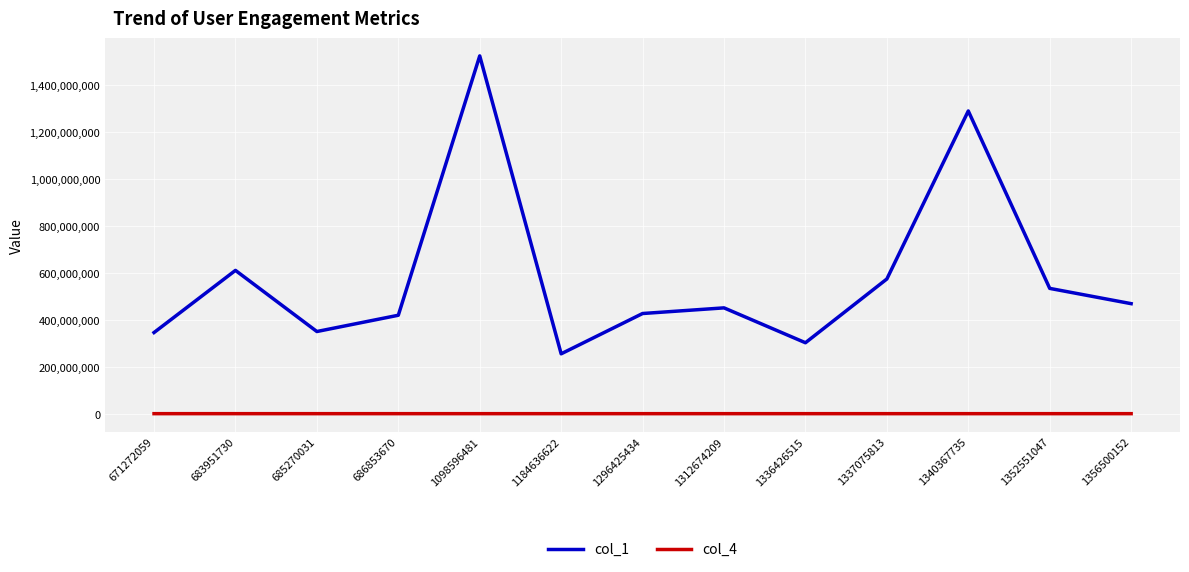

Is the value of col_1 at 1184636622 greater than the value of col_4 at 1352551047?

Yes